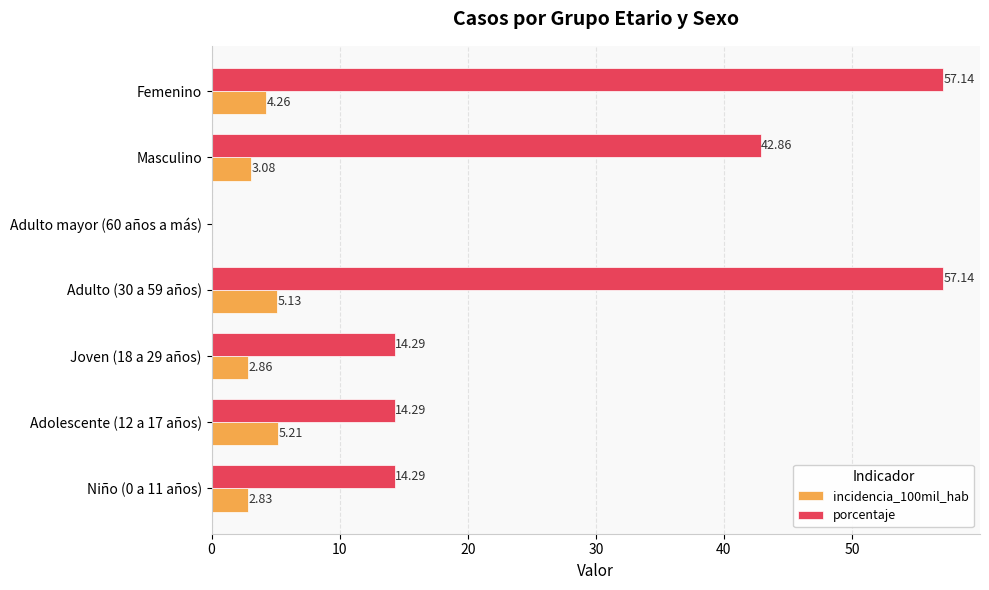

Is the value of porcentaje at Masculino greater than the value of incidencia_100mil_hab at Adulto (30 a 59 años)?

Yes